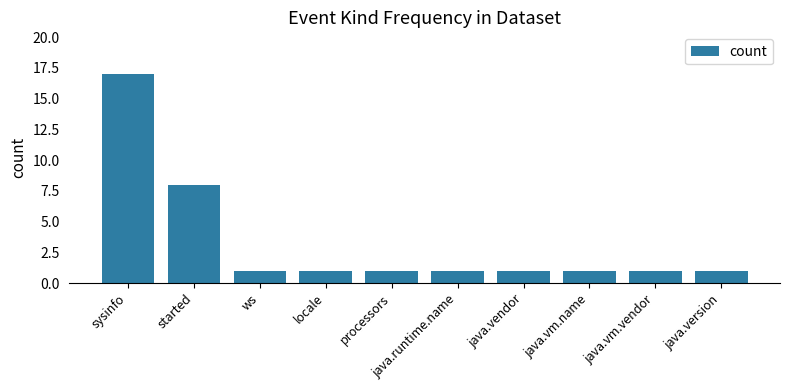

Reading left to right, extract all data points from this chart.

sysinfo=17	started=8	ws=1	locale=1	processors=1	java.runtime.name=1	java.vendor=1	java.vm.name=1	java.vm.vendor=1	java.version=1